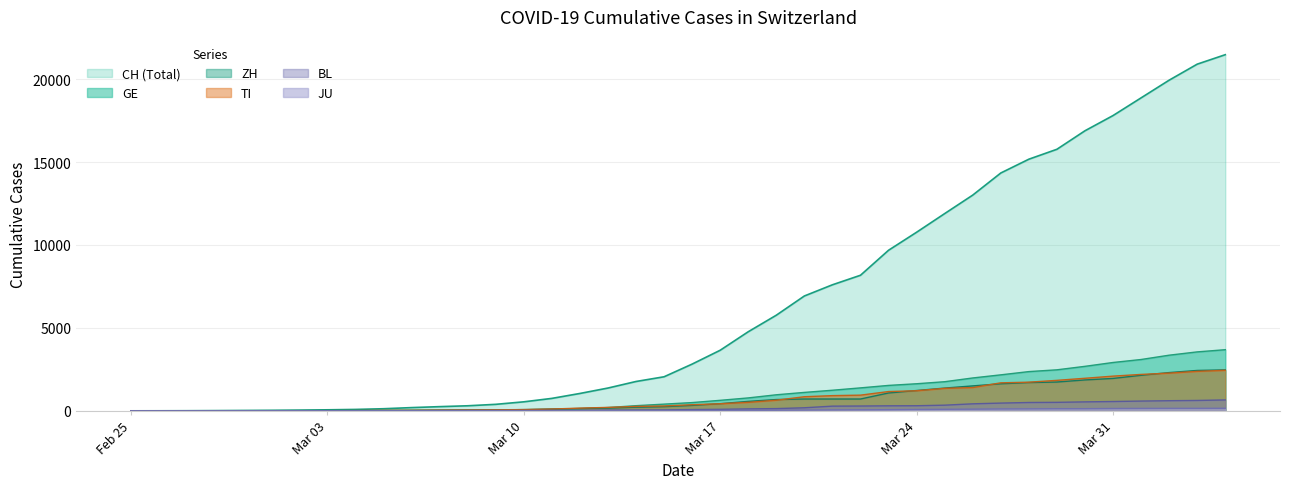

What are all the series names shown in the legend?

CH, GE, ZH, TI, BL, JU